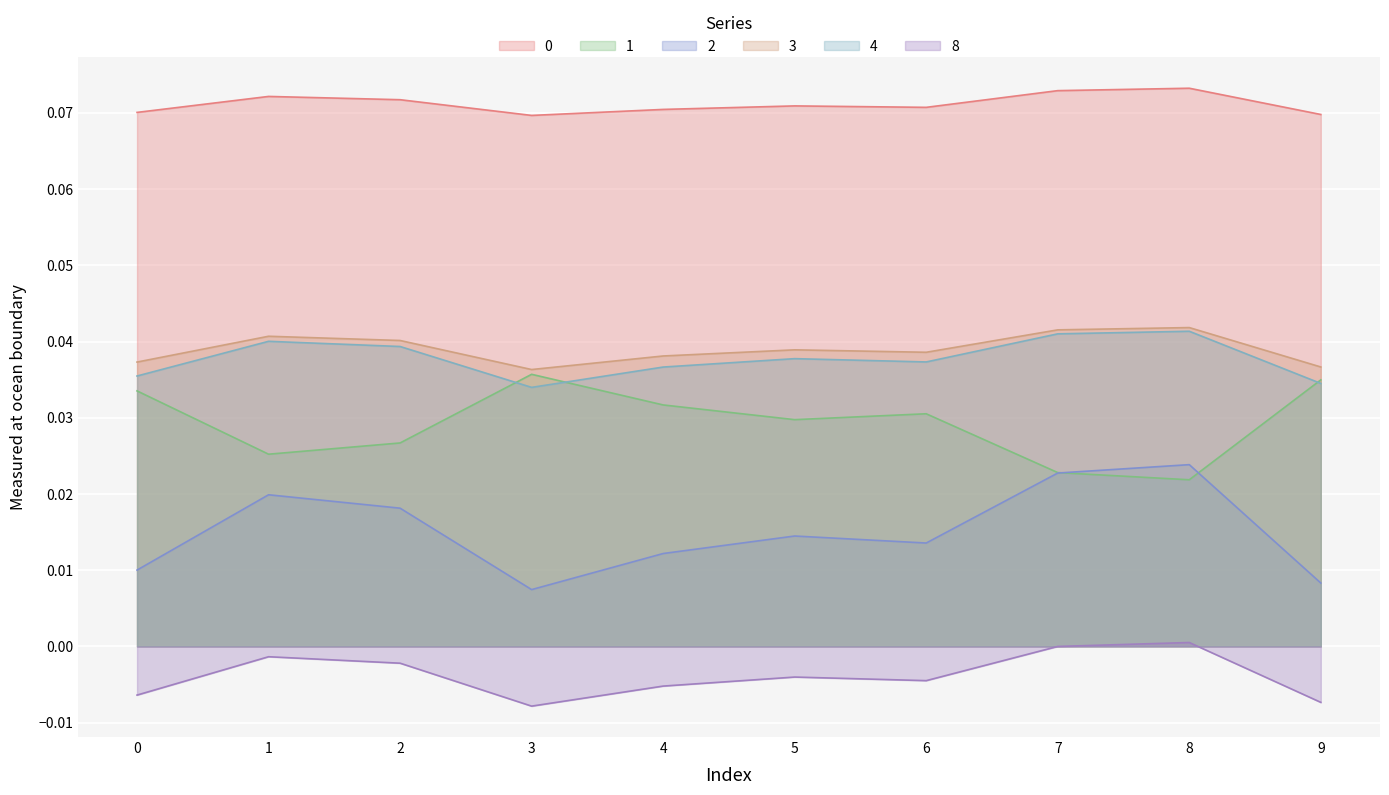

How many values in the 8 series are below 0?

9